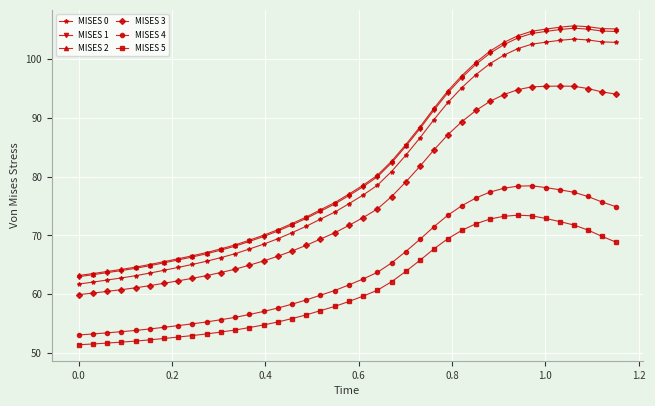

True or false: MISES 3 has more than 0 interior local peaks.

True